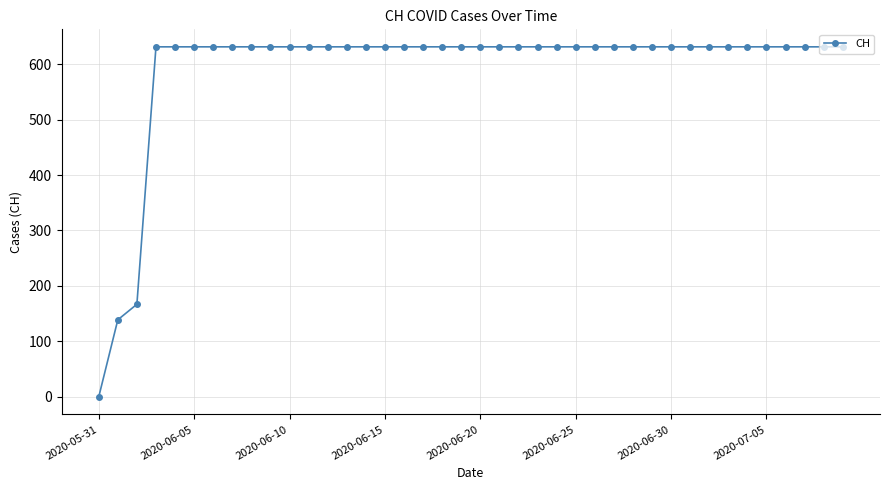

What is the average value?

591